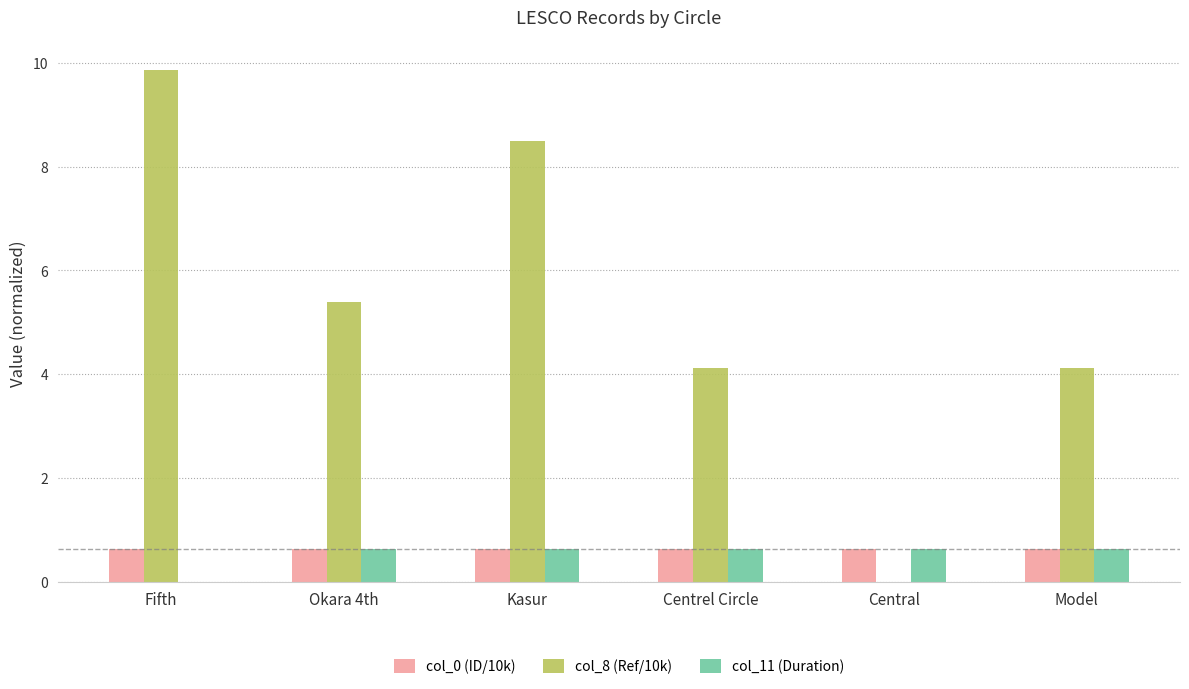

Which series has the widest spread of values?

col_8 (Ref/10k)